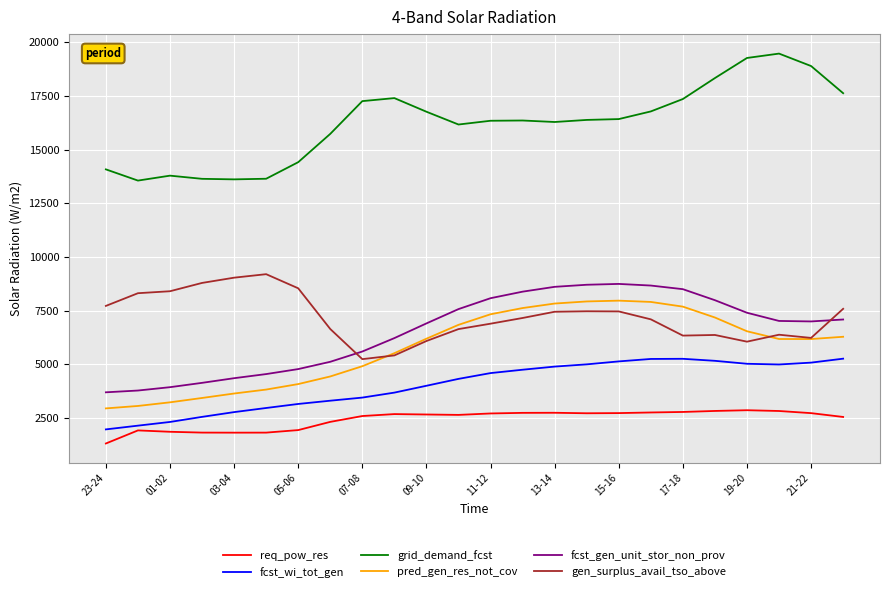

What is the minimum value shown in the chart?

1302